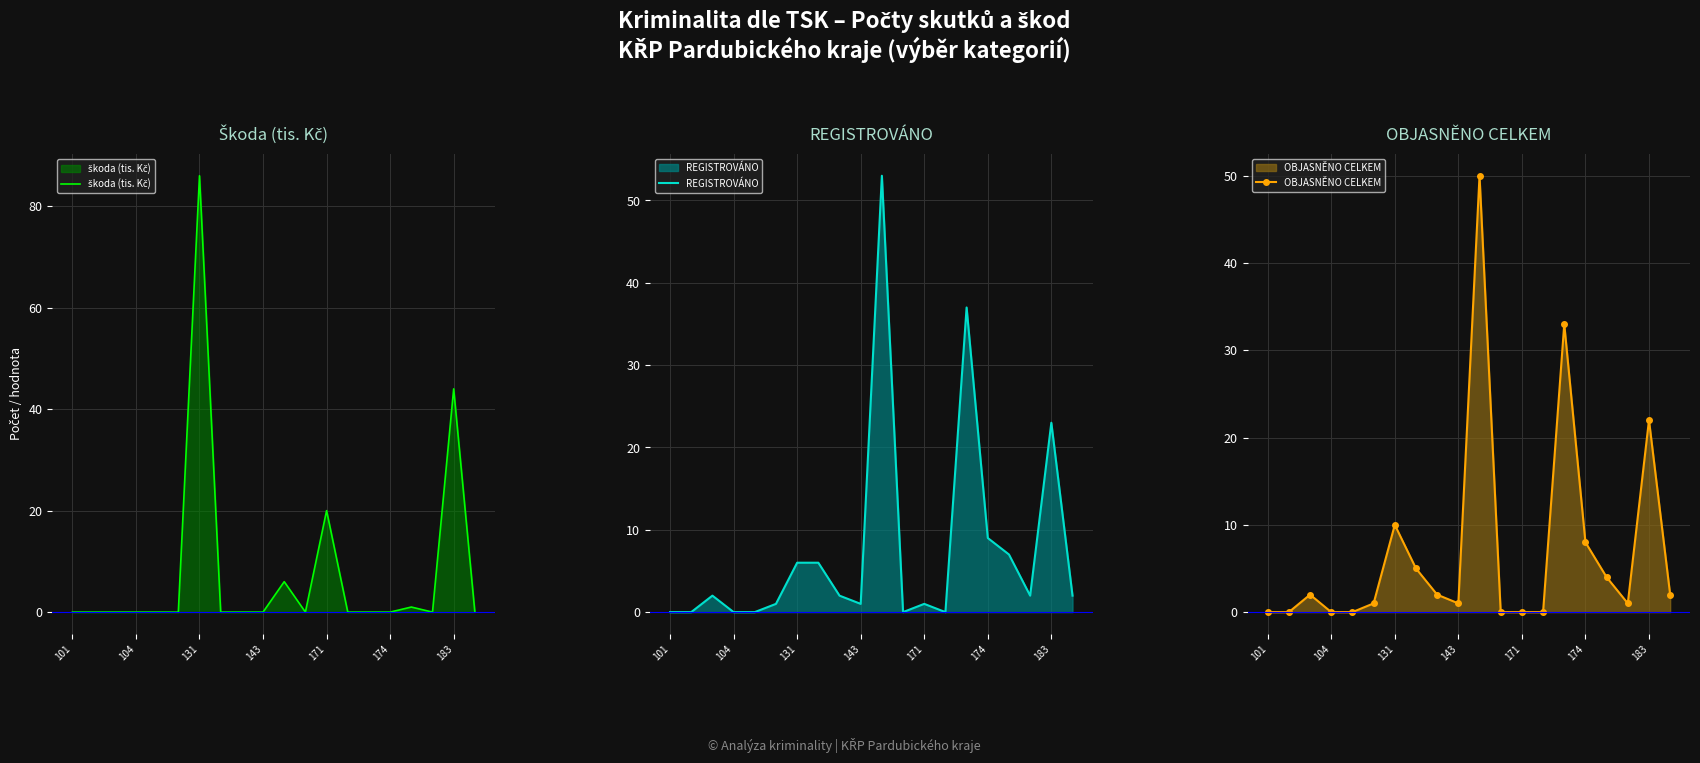

At which category is the sum across all series the highest?

10